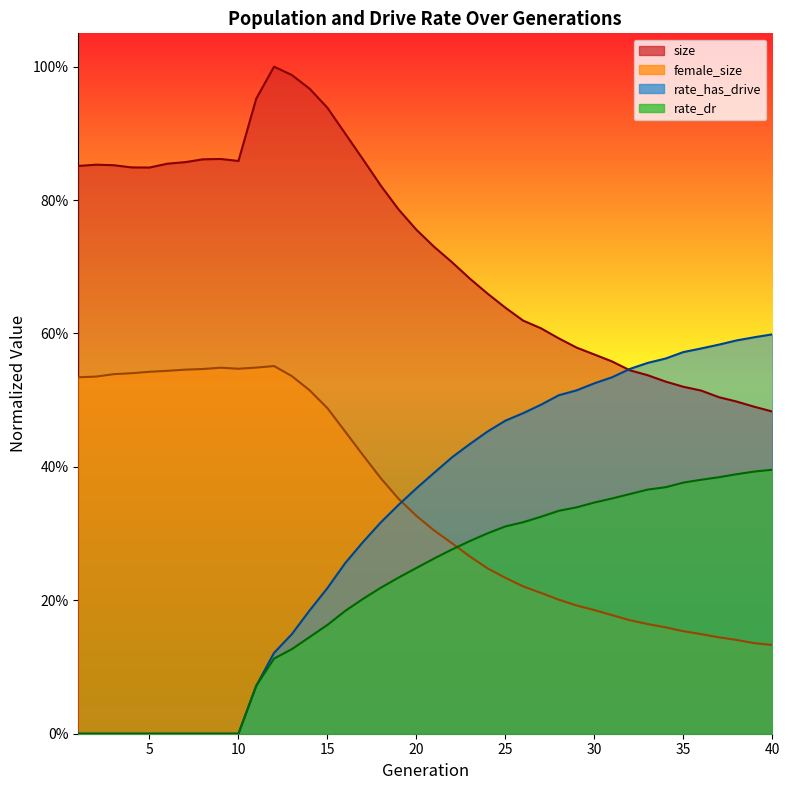

Reading left to right, extract all data points from this chart.

size: 1=0.9	2=0.9	3=0.9	4=0.8	5=0.8	6=0.9	7=0.9	8=0.9	9=0.9	10=0.9	11=1.0	12=1.0	13=1.0	14=1.0	15=0.9	16=0.9	17=0.9	18=0.8	19=0.8	20=0.8	21=0.7	22=0.7	23=0.7	24=0.7	25=0.6	26=0.6	27=0.6	28=0.6	29=0.6	30=0.6	31=0.6	32=0.5	33=0.5	34=0.5	35=0.5	36=0.5	37=0.5	38=0.5	39=0.5	40=0.5
female_size: 1=0.5	2=0.5	3=0.5	4=0.5	5=0.5	6=0.5	7=0.5	8=0.5	9=0.5	10=0.5	11=0.5	12=0.6	13=0.5	14=0.5	15=0.5	16=0.5	17=0.4	18=0.4	19=0.4	20=0.3	21=0.3	22=0.3	23=0.3	24=0.2	25=0.2	26=0.2	27=0.2	28=0.2	29=0.2	30=0.2	31=0.2	32=0.2	33=0.2	34=0.2	35=0.2	36=0.1	37=0.1	38=0.1	39=0.1	40=0.1
rate_dr: 1=0.0	2=0.0	3=0.0	4=0.0	5=0.0	6=0.0	7=0.0	8=0.0	9=0.0	10=0.0	11=0.1	12=0.1	13=0.1	14=0.1	15=0.2	16=0.2	17=0.2	18=0.2	19=0.2	20=0.2	21=0.3	22=0.3	23=0.3	24=0.3	25=0.3	26=0.3	27=0.3	28=0.3	29=0.3	30=0.3	31=0.4	32=0.4	33=0.4	34=0.4	35=0.4	36=0.4	37=0.4	38=0.4	39=0.4	40=0.4
rate_has_drive: 1=0.0	2=0.0	3=0.0	4=0.0	5=0.0	6=0.0	7=0.0	8=0.0	9=0.0	10=0.0	11=0.1	12=0.1	13=0.1	14=0.2	15=0.2	16=0.3	17=0.3	18=0.3	19=0.3	20=0.4	21=0.4	22=0.4	23=0.4	24=0.5	25=0.5	26=0.5	27=0.5	28=0.5	29=0.5	30=0.5	31=0.5	32=0.5	33=0.6	34=0.6	35=0.6	36=0.6	37=0.6	38=0.6	39=0.6	40=0.6